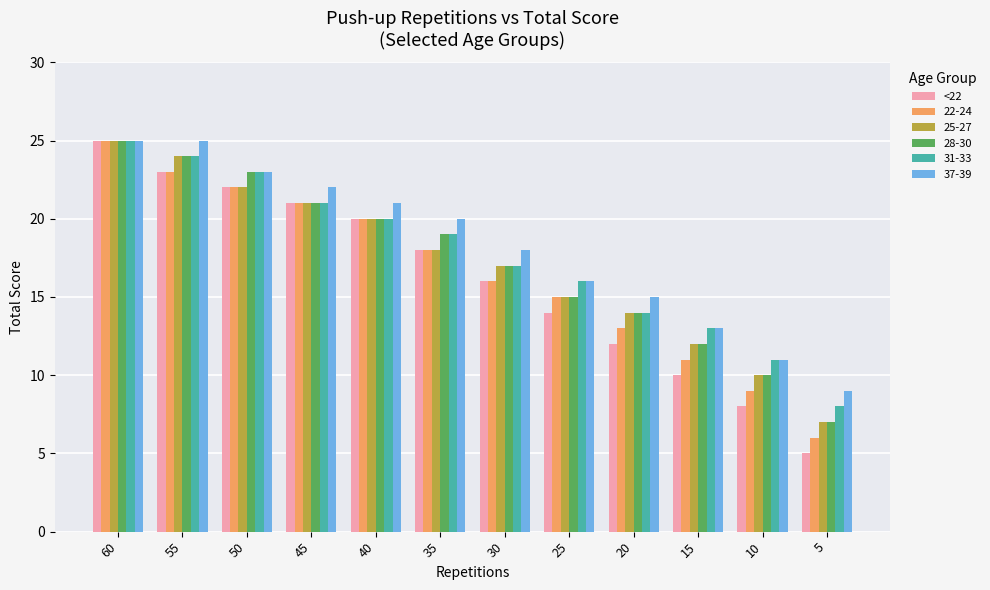

What is the difference between the 37-39 values at 30 and 60?

7